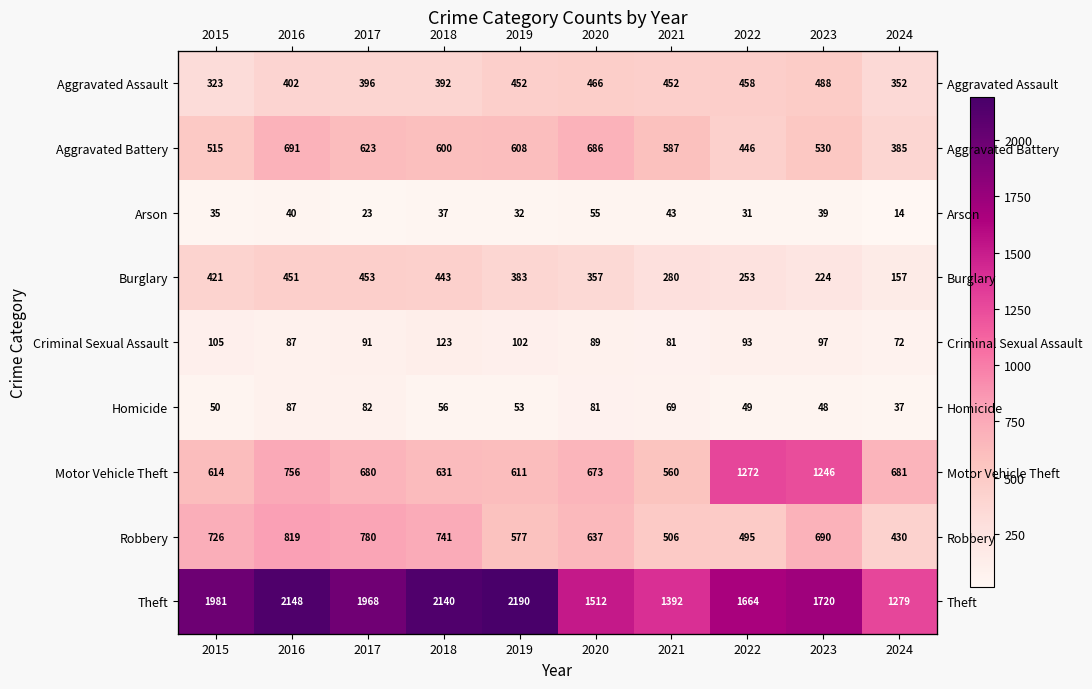

The value of Arson at 2017 is 33. True or false?

False